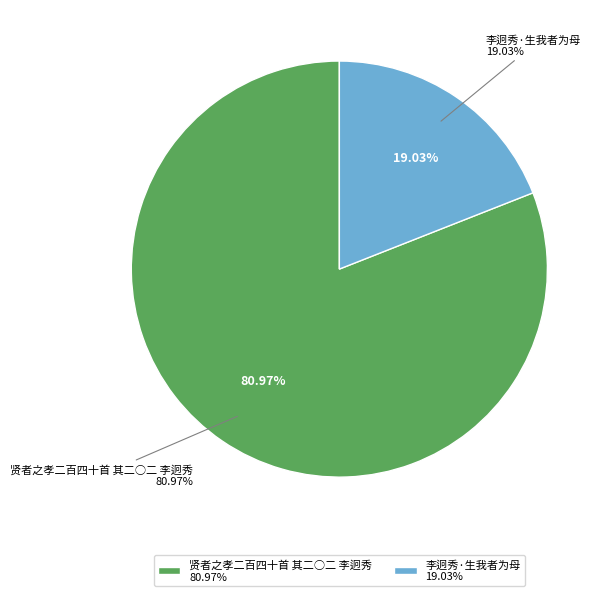

Which slice is the largest?

贤者之孝二百四十首 其二○二 李迥秀